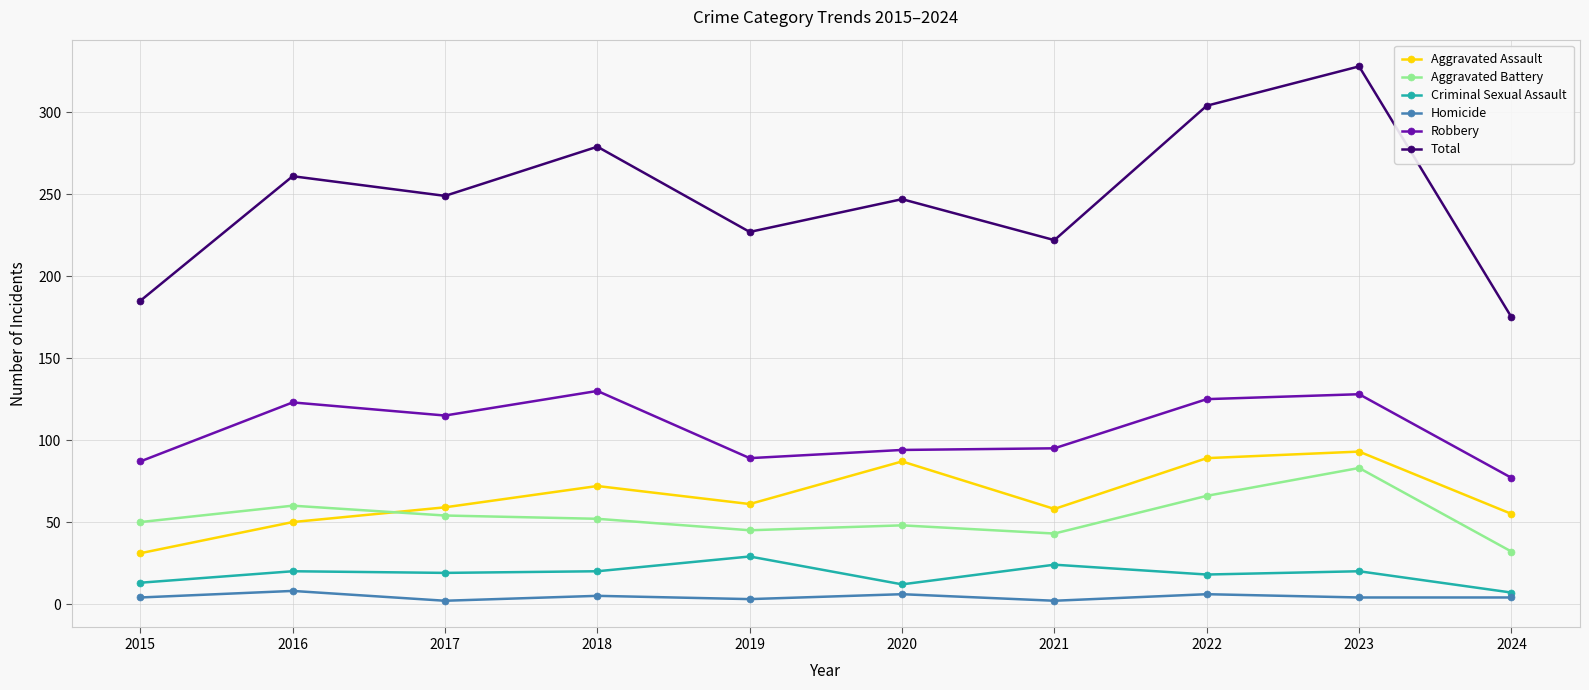

What is the average value of the Aggravated Battery series?

53